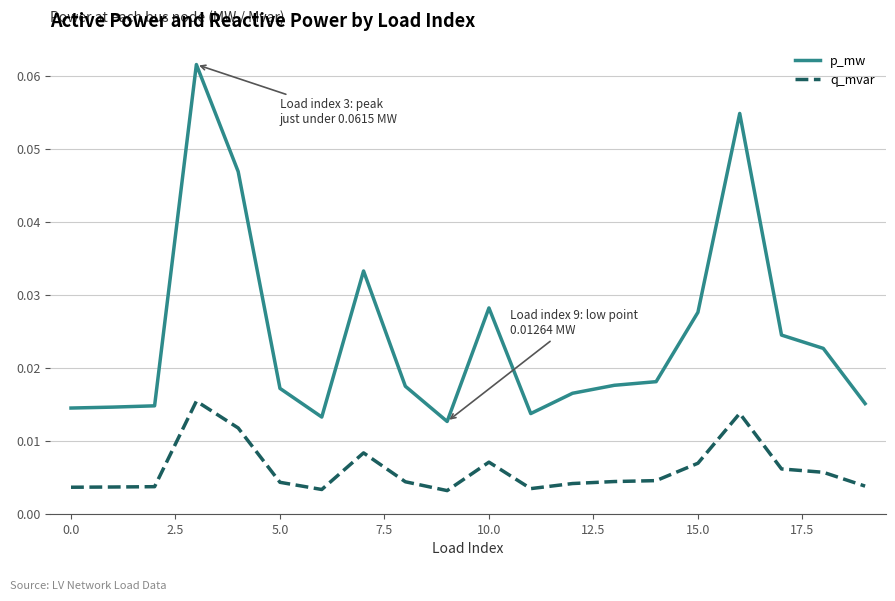

List the series in order of their overall mean, lowest first.

q_mvar, p_mw